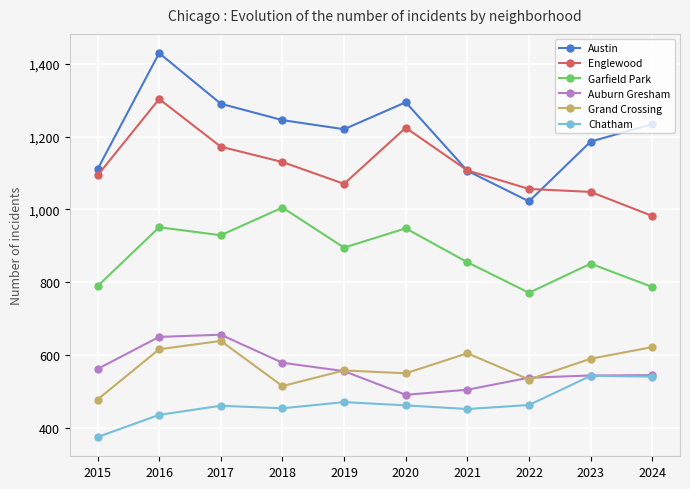

What is the minimum value for Englewood?

982